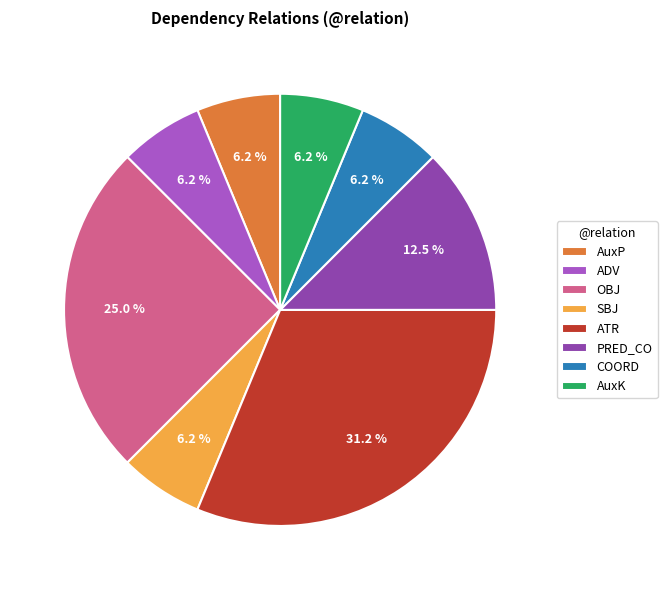

Which category has the biggest portion of the pie?

ATR